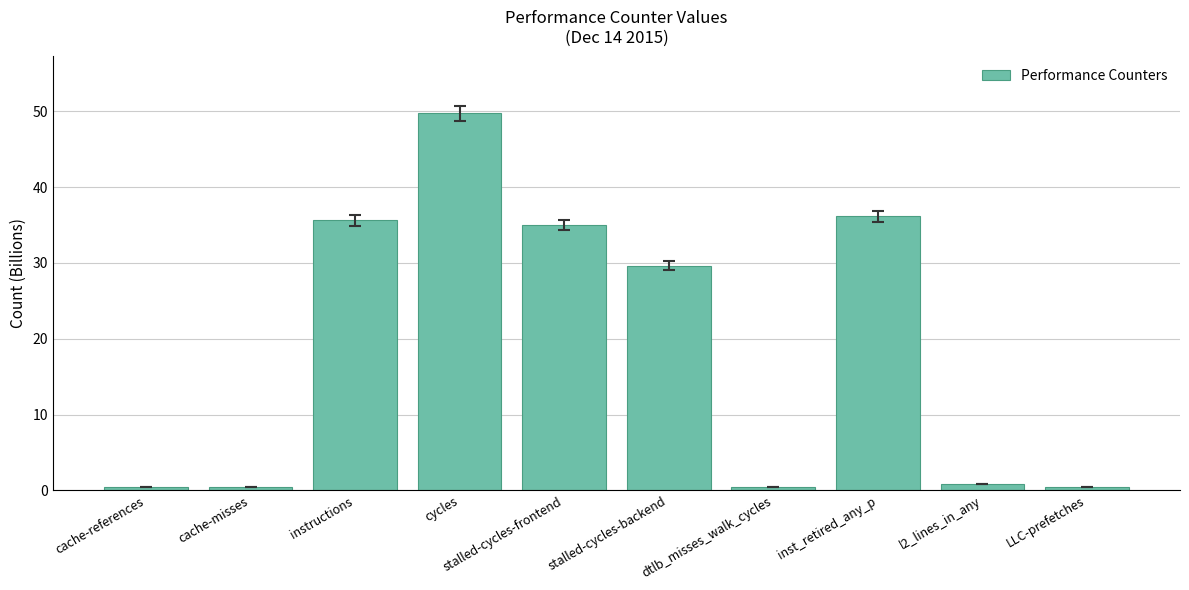

How many distinct data groups are displayed?

1